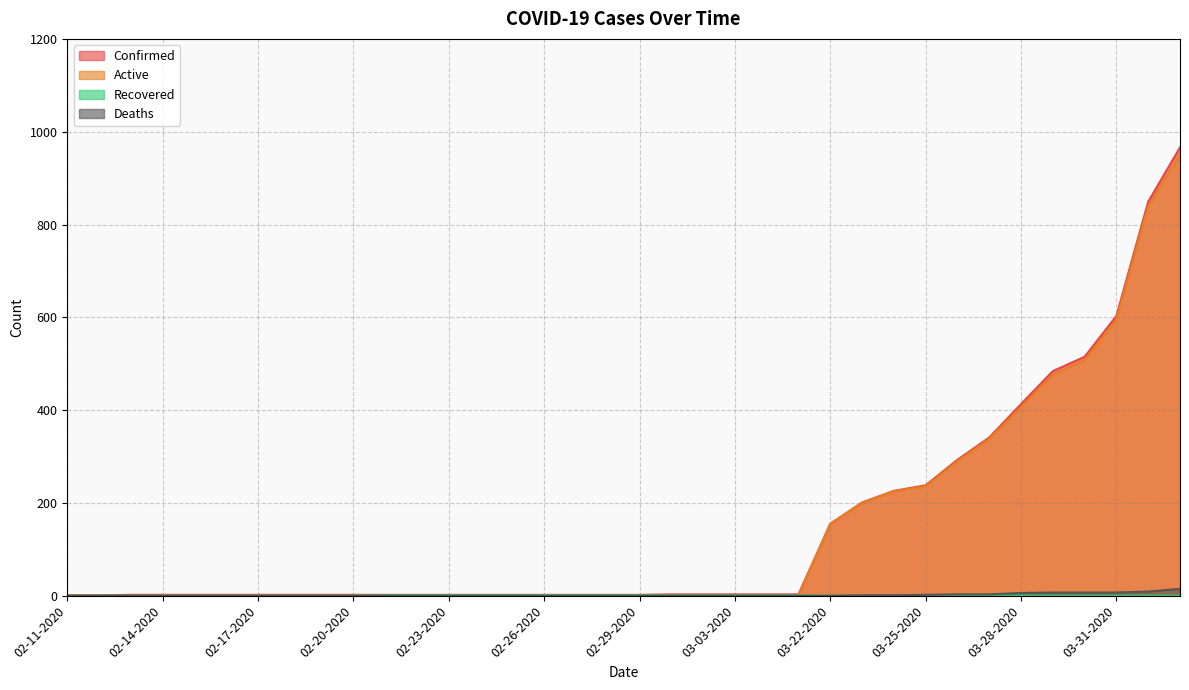

True or false: Active has a value of 290 at 03-26-2020.

True